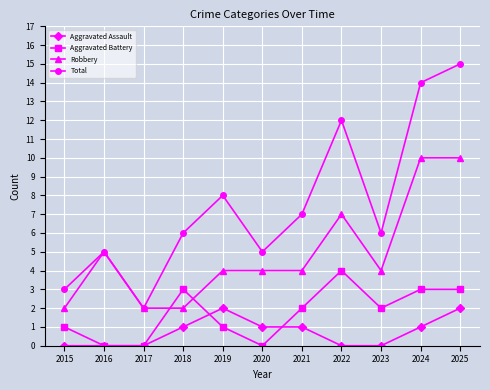

What are all the series names shown in the legend?

Aggravated Assault, Aggravated Battery, Robbery, Total